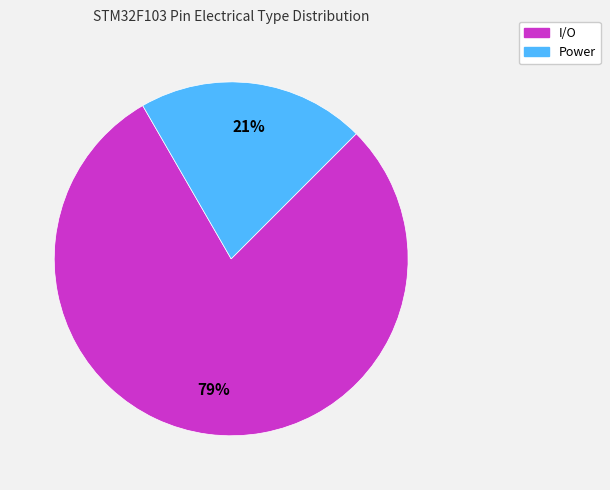

To the nearest percent, what is the combined percentage of Power and I/O?

100%